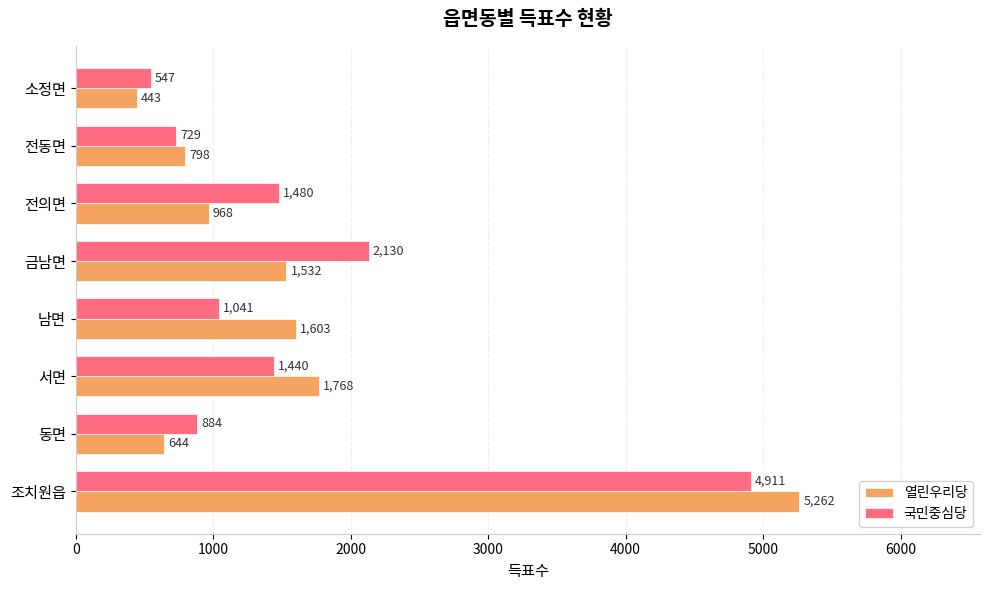

What is the maximum value shown in the chart?

5262